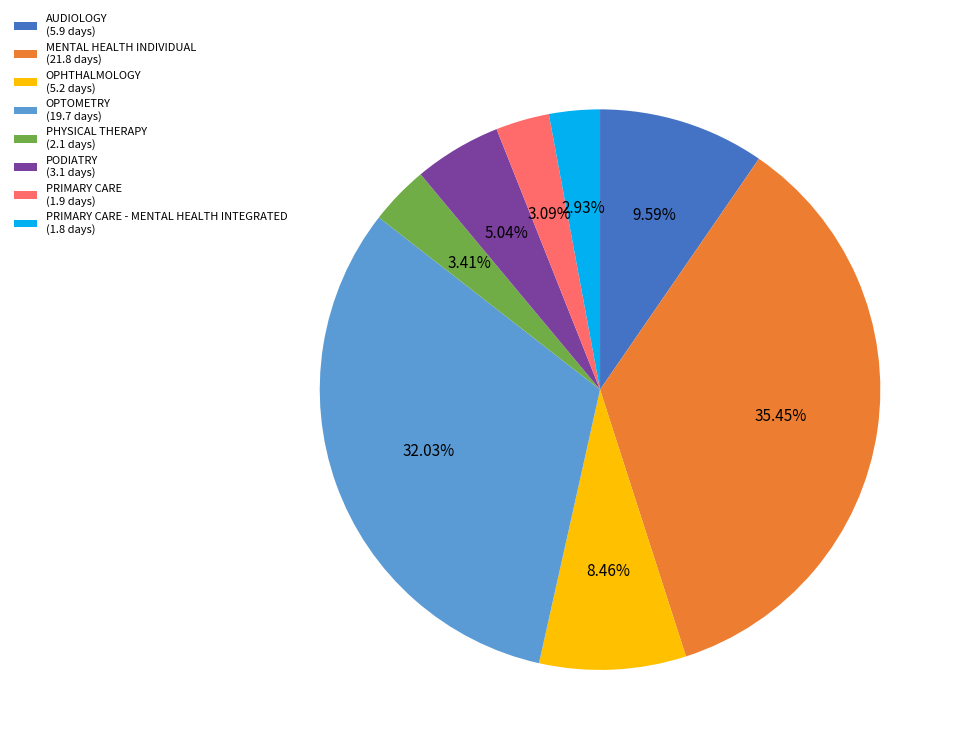

Which has a higher value, OPHTHALMOLOGY (5.2 days) or PODIATRY (3.1 days)?

OPHTHALMOLOGY (5.2 days)